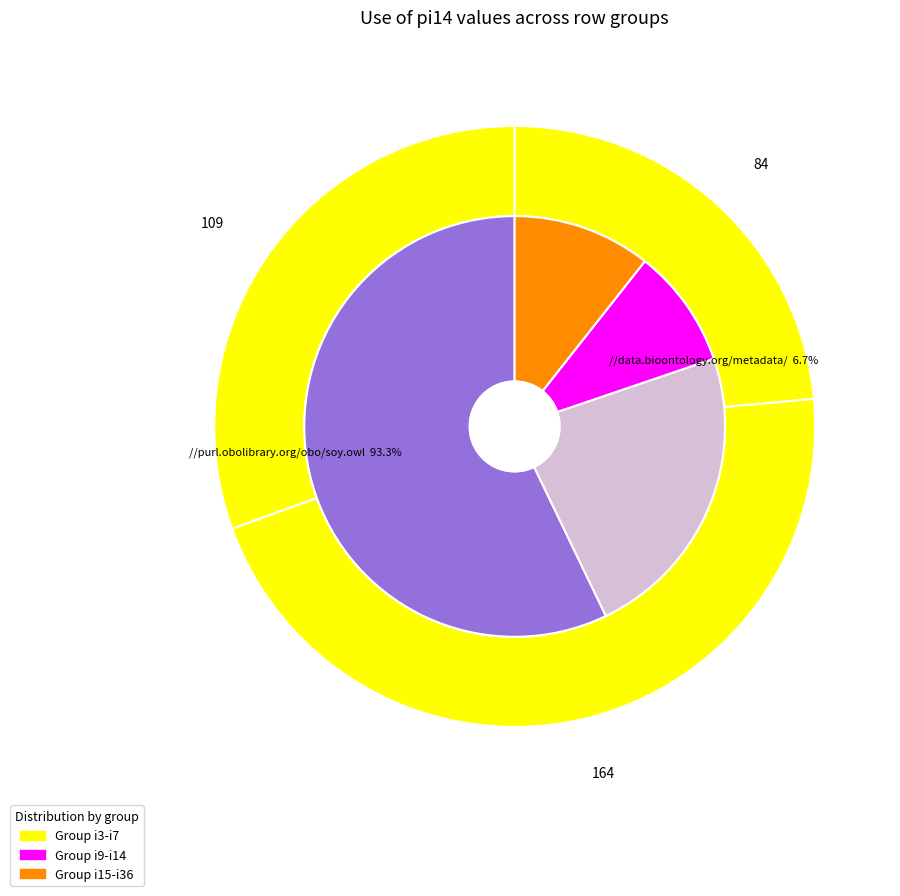

To the nearest percent, what is the combined percentage of i14 and i15?

10%